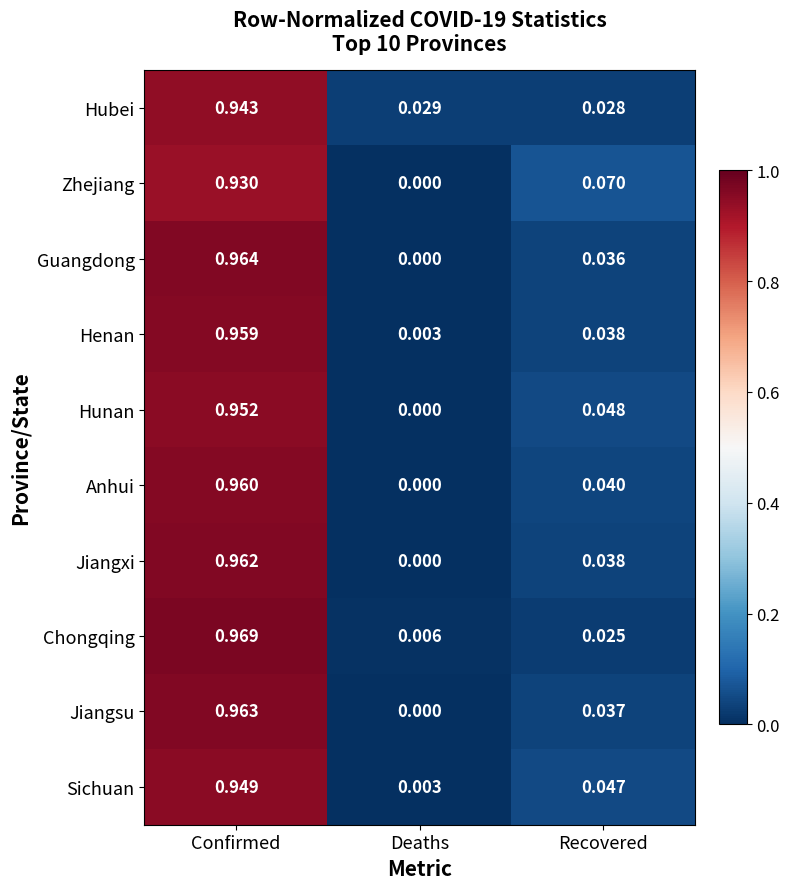

What is the total value across all series at Recovered?

0.4